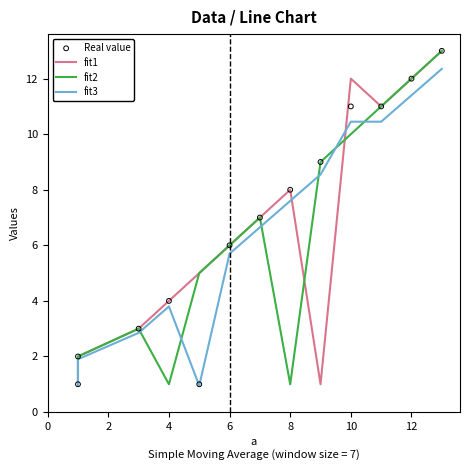

What is the total value across all series at 2?

7.9